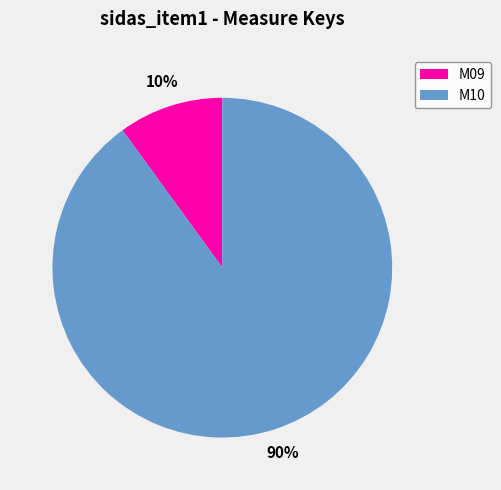

Is the sum of M10 and M09 greater than half?

Yes